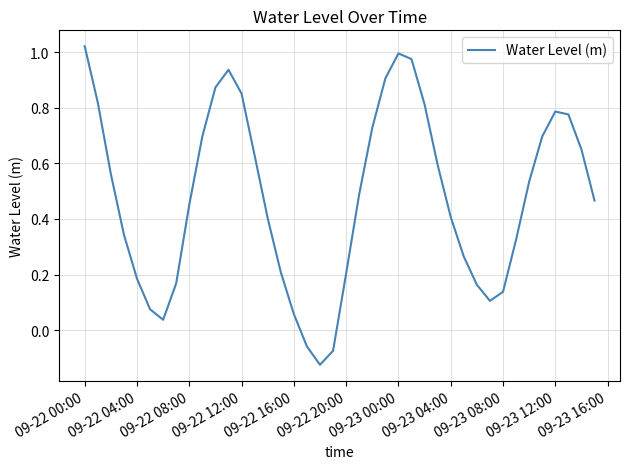

What is the difference between the maximum and minimum values?

1.1